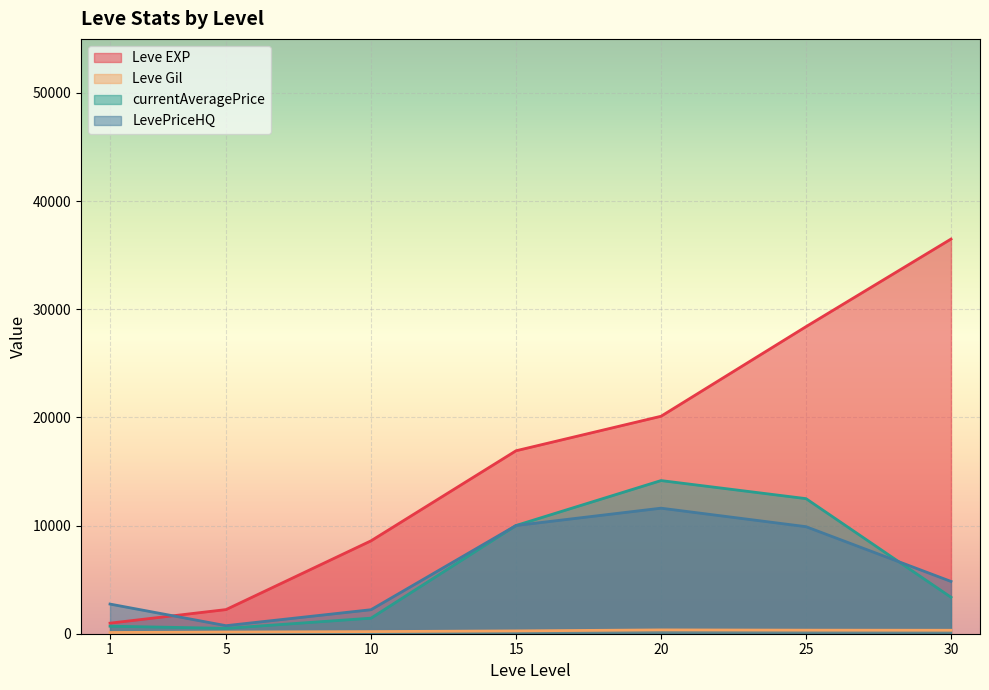

At how many categories does at least one series exceed 24350?

2